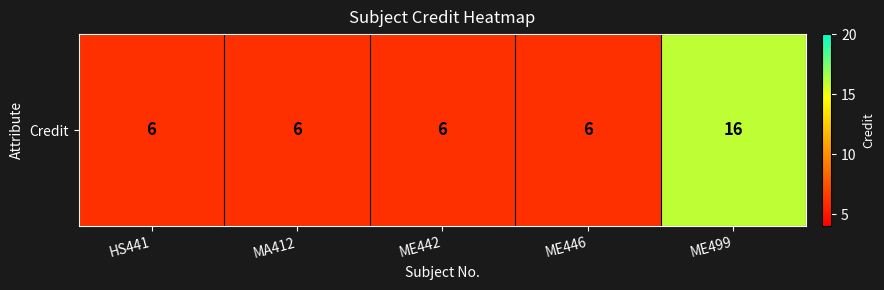

Is it true that the value at ME446 is 6?

True